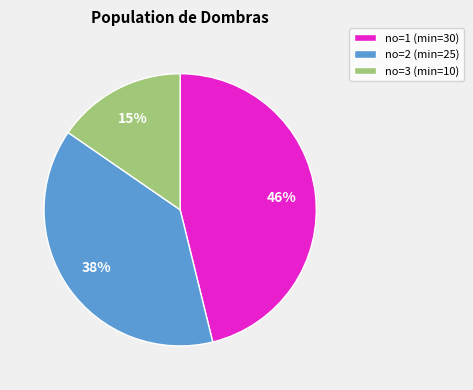

Do no=2 (min=25) and no=1 (min=30) together represent more than half of the pie?

Yes